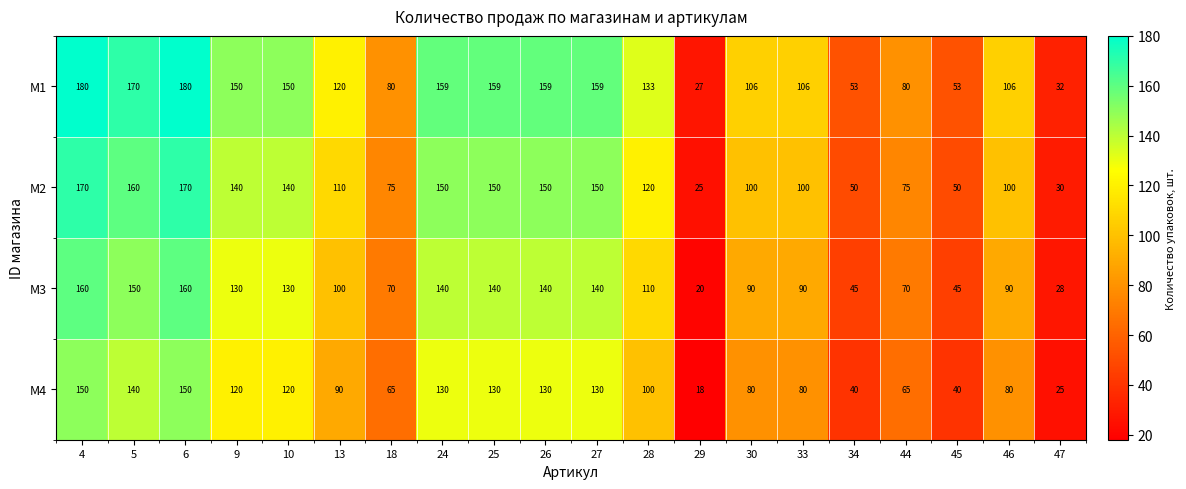

The M1 series shows 228 at 27. True or false?

False